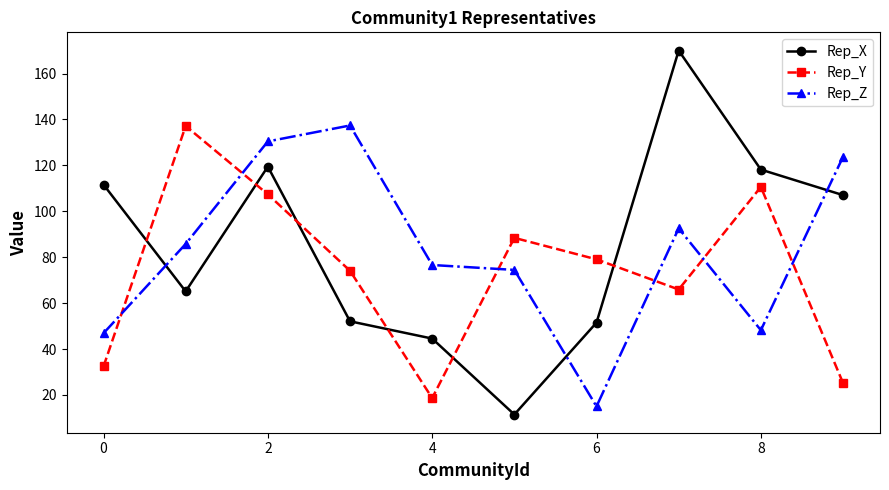

After their last crossing, which series has the higher values: Rep_Z or Rep_Y?

Rep_Z